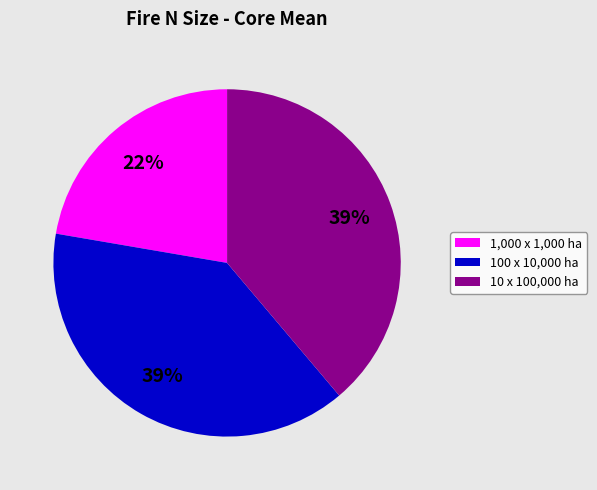

To the nearest percent, what is the difference between the largest and smallest slice percentages?

17%